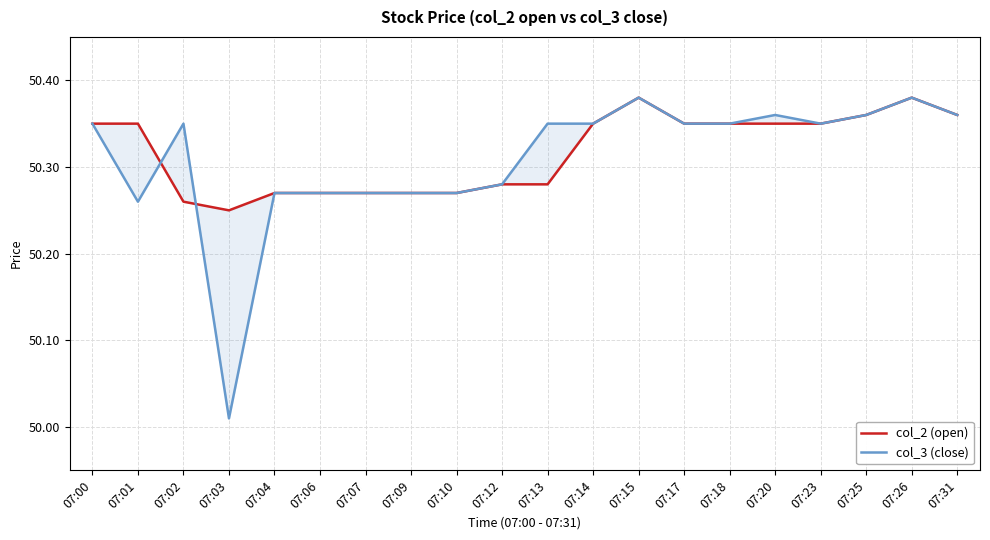

What are all the series names shown in the legend?

col_2 (open), col_3 (close)